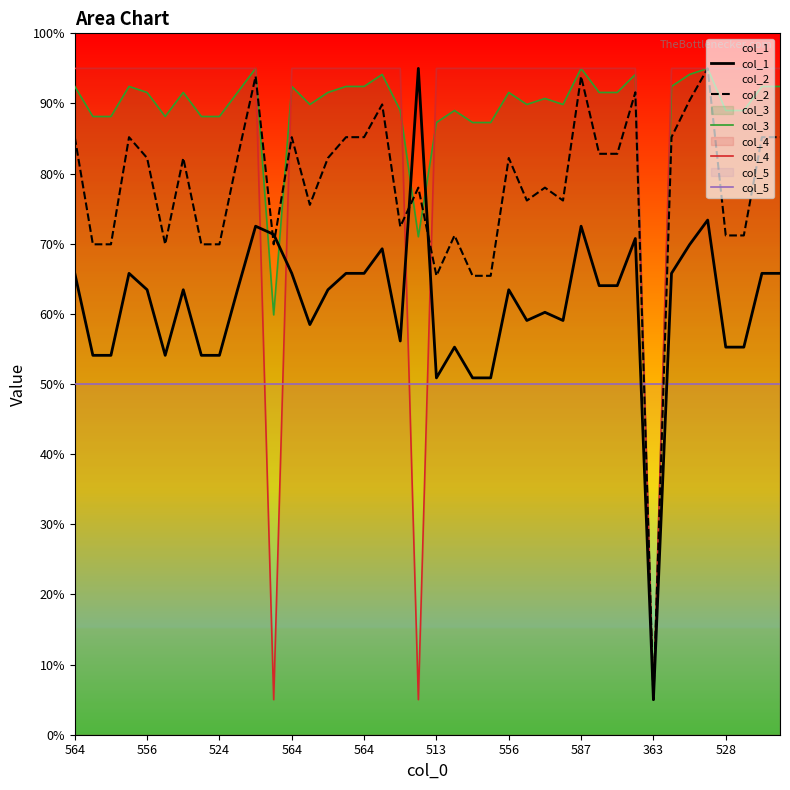

What is the smallest value displayed?

5.0